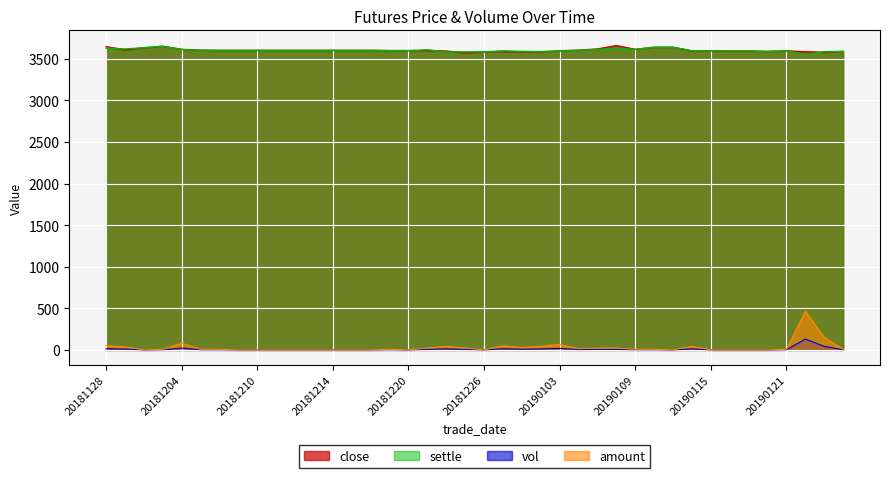

Reading left to right, what are all the values shown in this chart?

close: 3647.0	3609.0	3634.0	3652.0	3615.0	3605.0	3603.0	3603.0	3603.0	3603.0	3603.0	3603.0	3603.0	3603.0	3603.0	3600.0	3600.0	3600.0	3595.0	3573.0	3585.0	3589.0	3585.0	3585.0	3598.0	3605.0	3620.0	3660.0	3615.0	3640.0	3640.0	3596.0	3598.0	3595.0	3595.0	3590.0	3597.0	3586.0	3581.0	3590.0
settle: 3629.0	3620.0	3634.0	3652.0	3612.0	3605.0	3603.0	3603.0	3603.0	3603.0	3603.0	3603.0	3603.0	3603.0	3603.0	3600.0	3600.0	3610.0	3585.0	3585.0	3585.0	3597.0	3591.0	3588.0	3595.0	3605.0	3614.0	3633.0	3615.0	3640.0	3640.0	3598.0	3598.0	3595.0	3595.0	3590.0	3597.0	3556.0	3587.0	3590.0
vol: 14.0	10.0	0.0	2.0	22.0	2.0	2.0	0.0	0.0	0.0	0.0	0.0	0.0	0.0	0.0	2.0	0.0	6.0	12.0	6.0	0.0	14.0	8.0	12.0	18.0	4.0	6.0	6.0	2.0	2.0	0.0	12.0	0.0	0.0	0.0	0.0	2.0	130.0	42.0	2.0
amount: 50.8	36.2	0.0	7.3	79.5	7.2	7.2	0.0	0.0	0.0	0.0	0.0	0.0	0.0	0.0	7.2	0.0	21.7	43.0	21.5	0.0	50.4	28.7	43.1	64.7	14.4	21.7	21.8	7.2	7.3	0.0	43.2	0.0	0.0	0.0	0.0	7.2	462.4	150.7	7.2